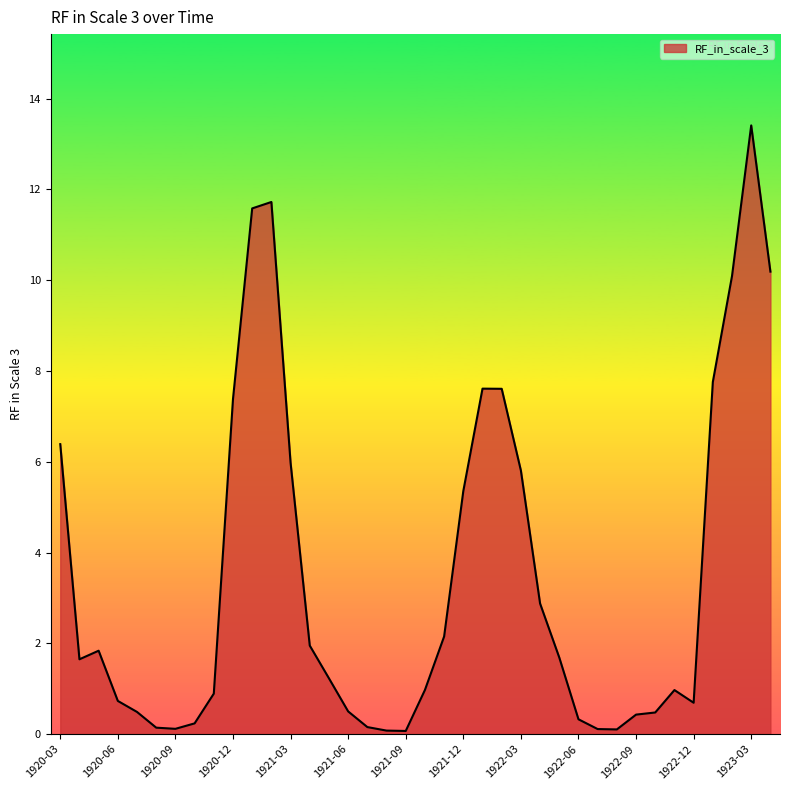

What is the maximum value shown in the chart?

13.4